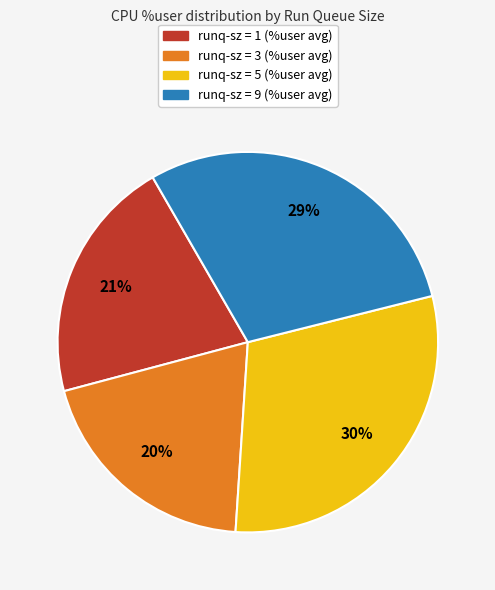

True or false: runq-sz = 5 (%user avg) accounts for 22% of the total.

False